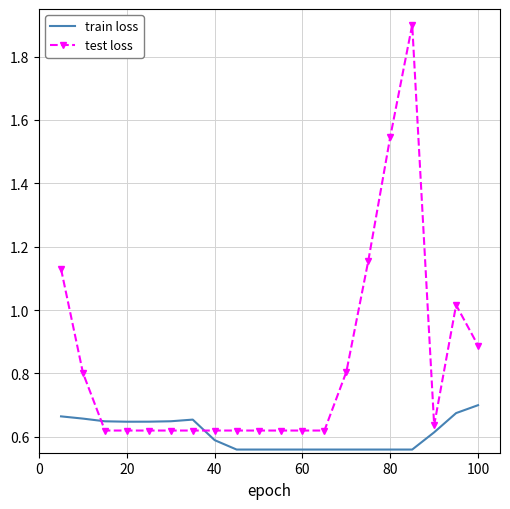

What is the maximum value for test loss?

1.9